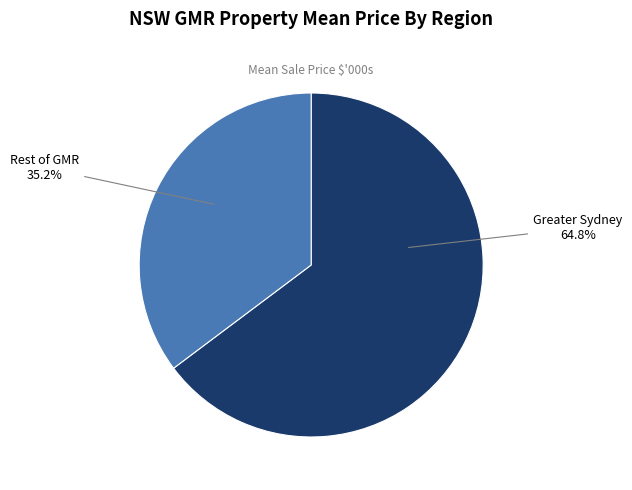

Is there a majority slice in this chart?

Yes